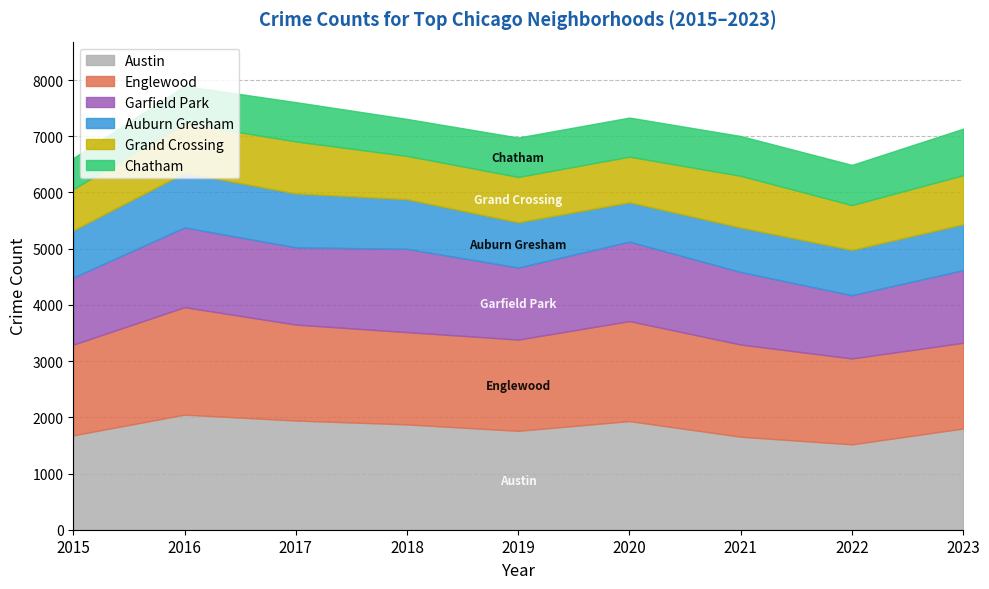

What is the total value across all series at 2021?

7005